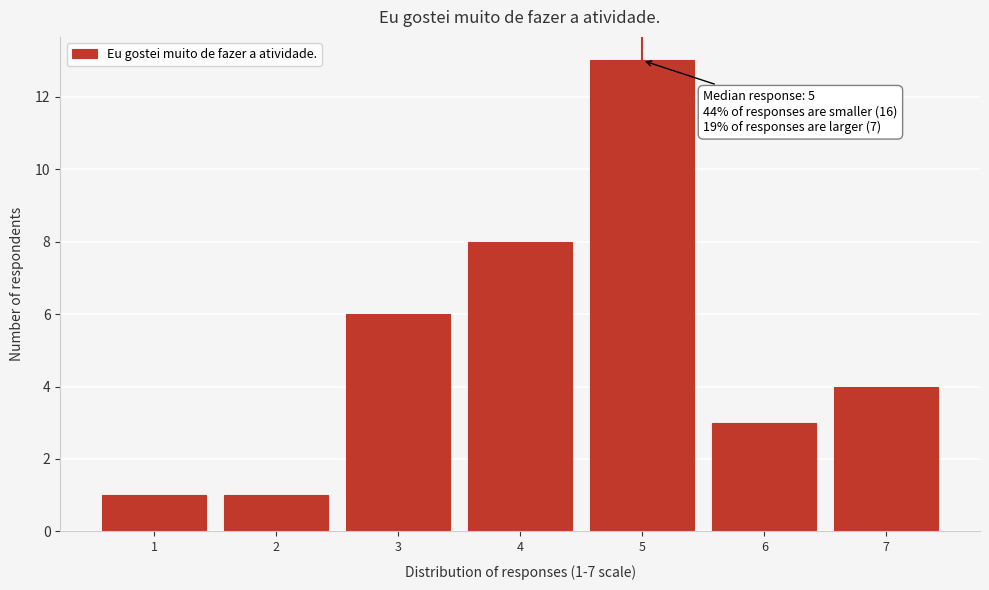

Over which range of the x-axis is the bar tallest?

4.5 to 5.5